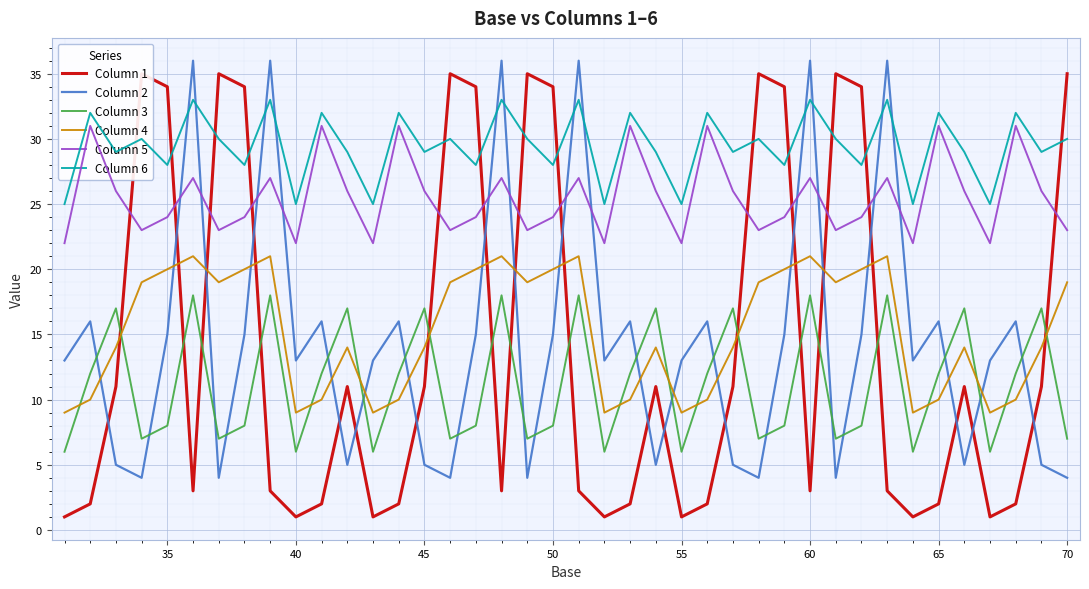

What is the highest value of the Column 2 series?

36